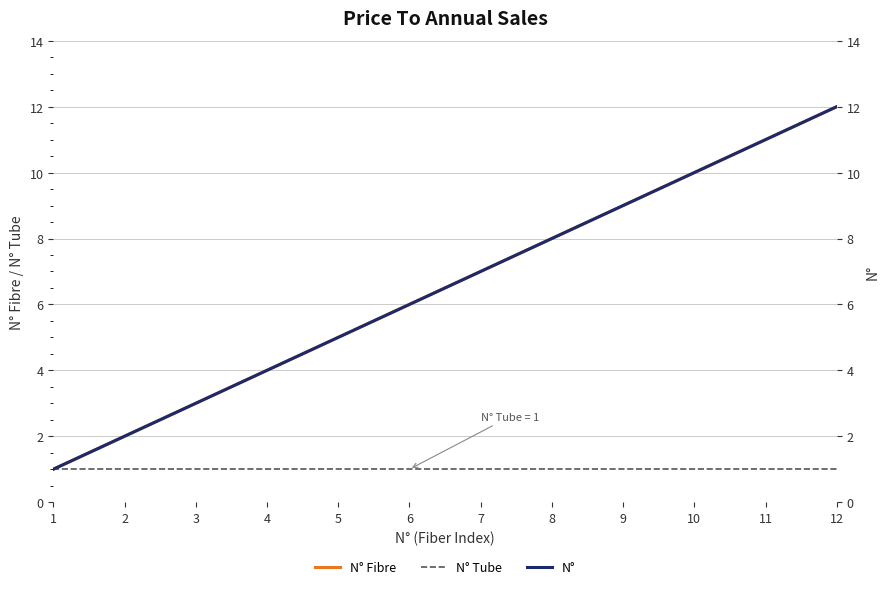

True or false: N° Tube has more than 2 interior local peaks.

False